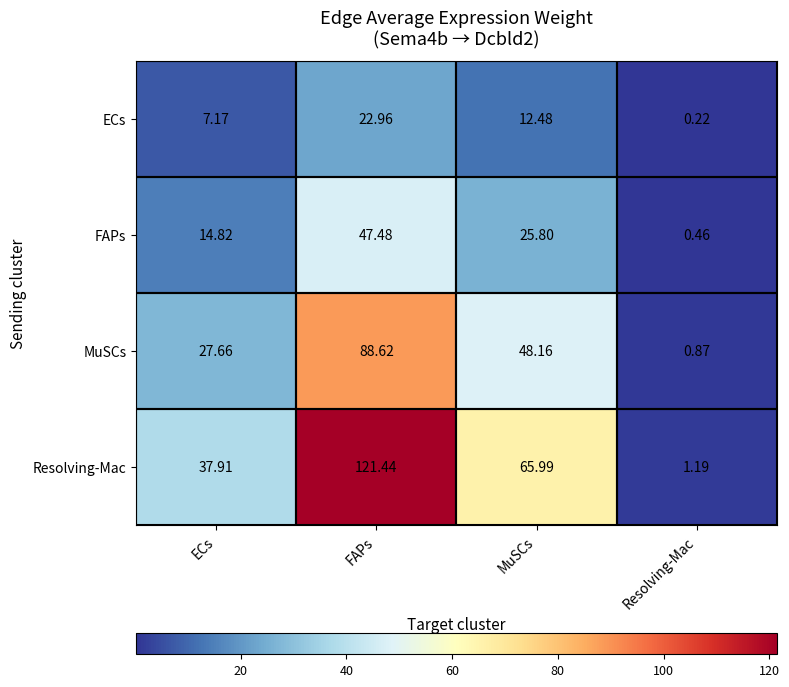

Which category has the highest value in the ECs series?

FAPs